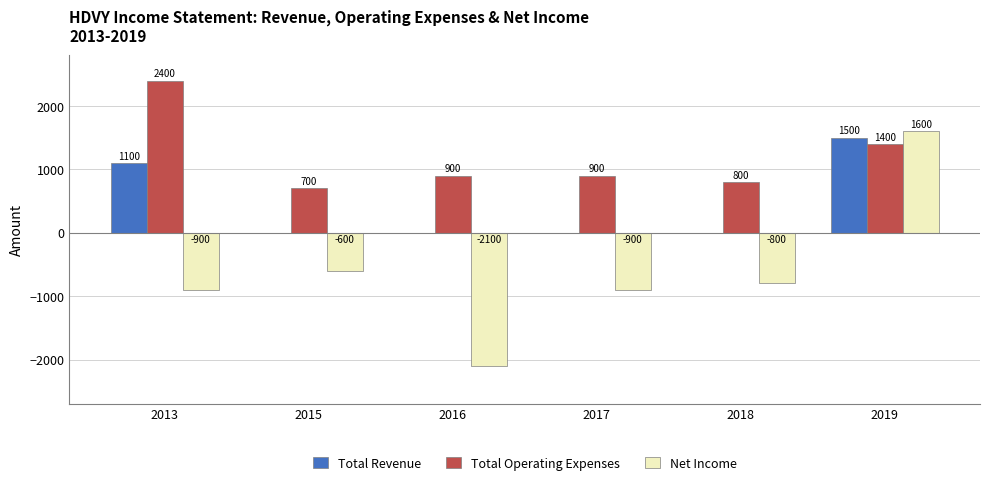

What is the sum of the Total Operating Expenses values at 2013 and 2019?

3800